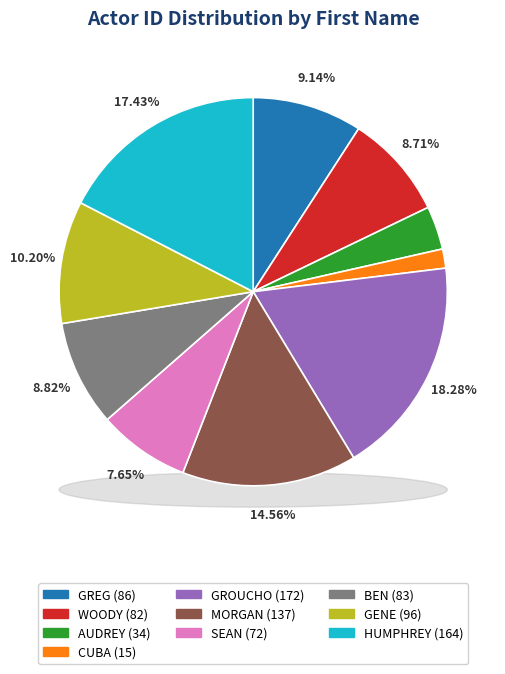

What is the largest slice in the pie chart?

GROUCHO